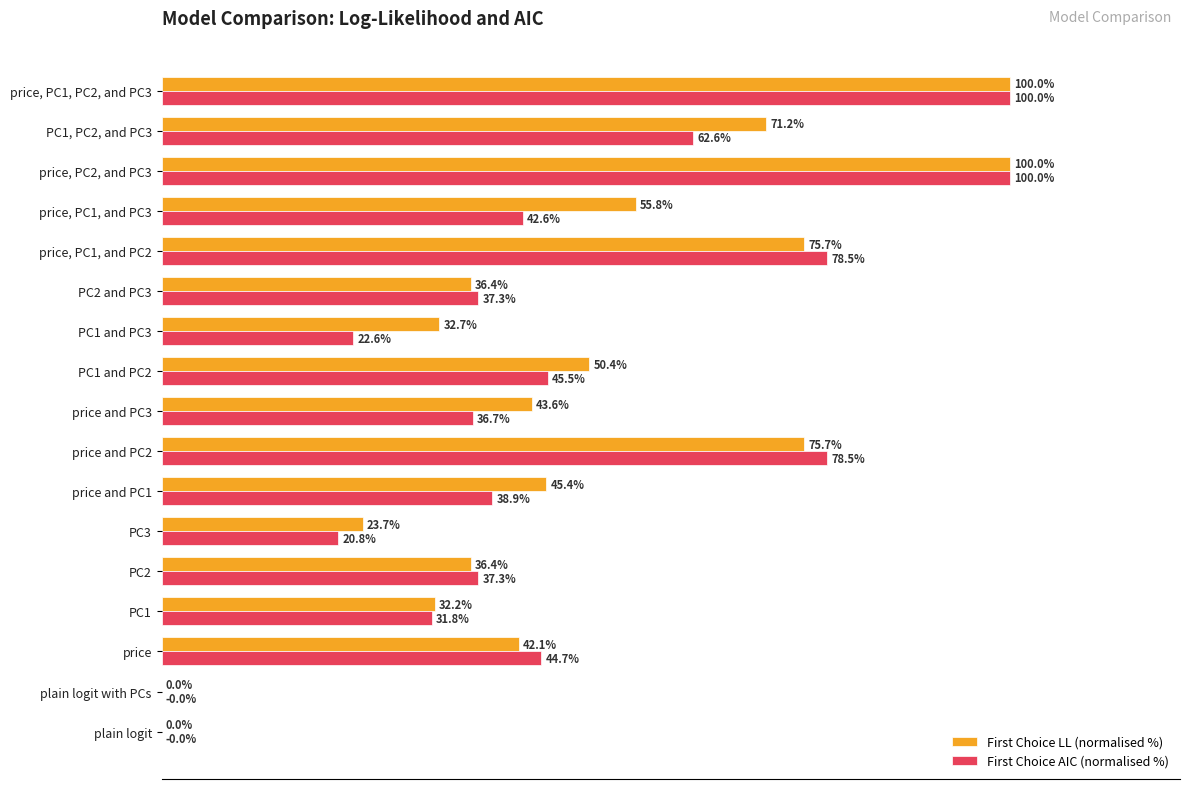

Is the value of First Choice LL (normalised %) at price, PC1, PC2, and PC3 greater than the value of First Choice AIC (normalised %) at PC3?

Yes